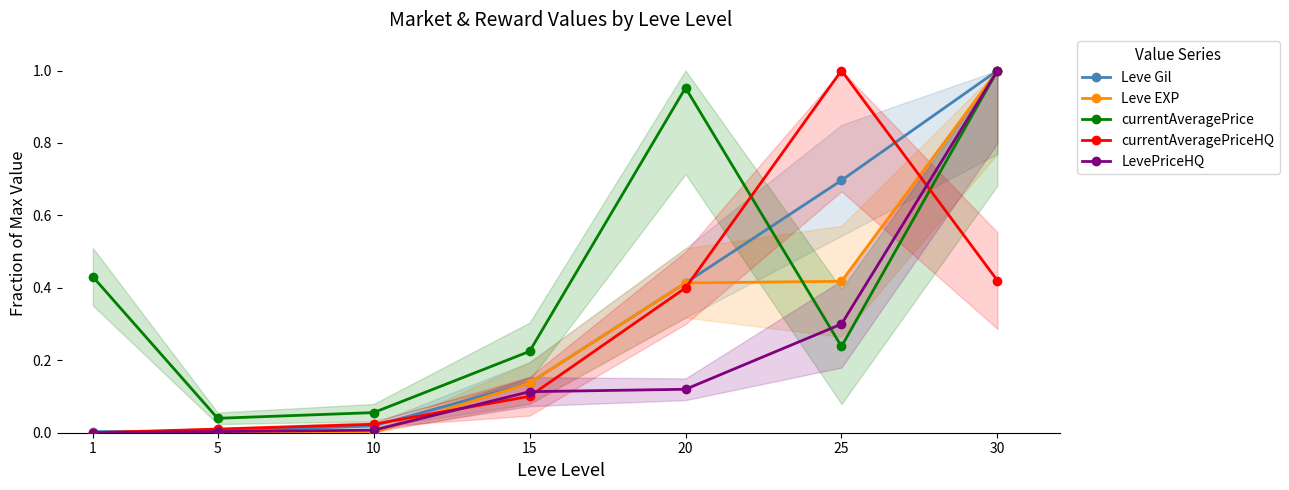

Which has a higher value, 15 or 10?

15